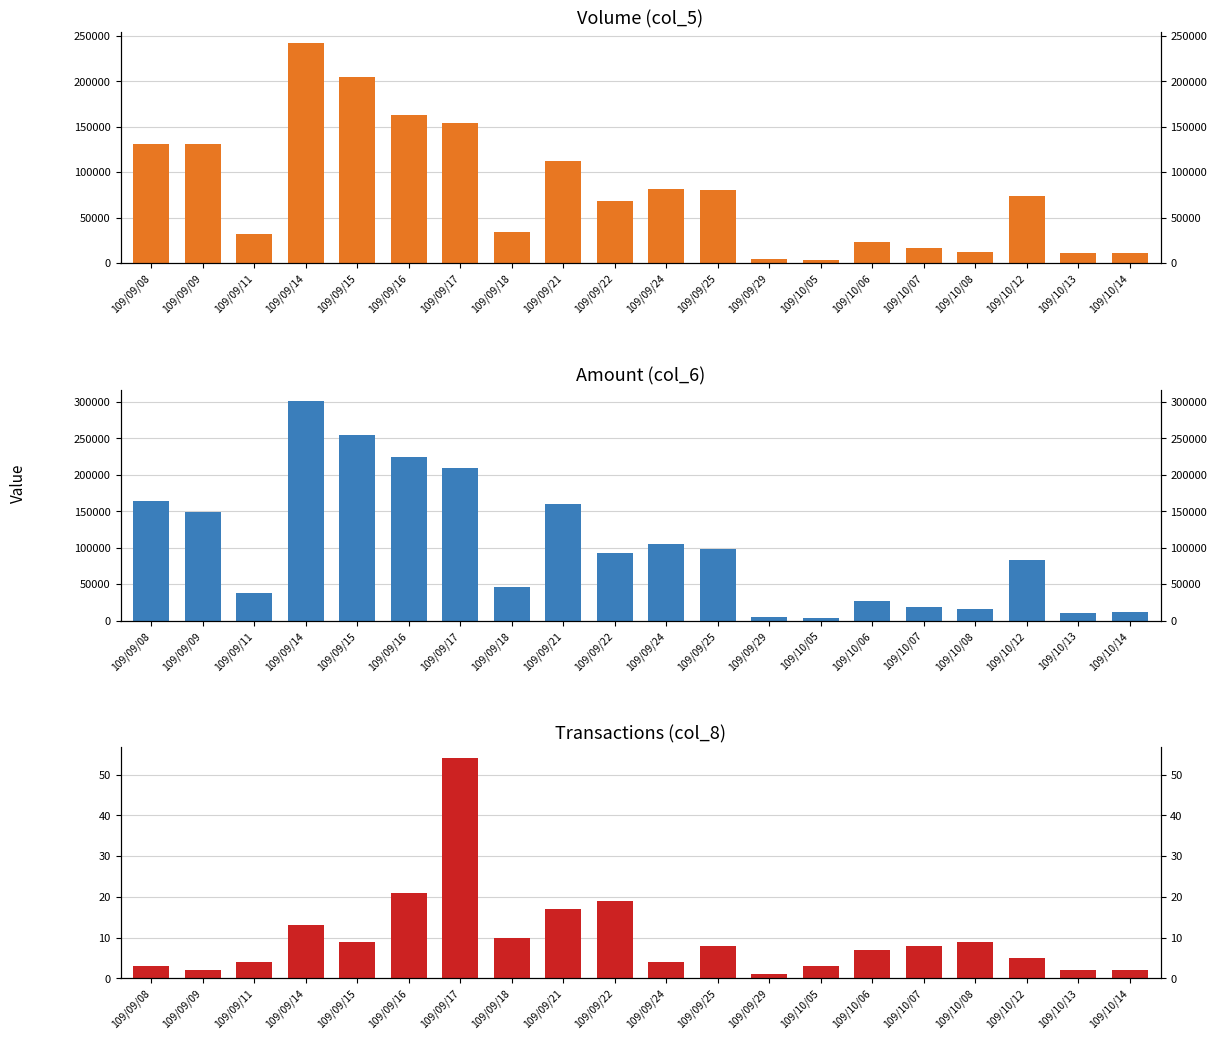

What is the label of the 16th bar from the right?

109/09/15